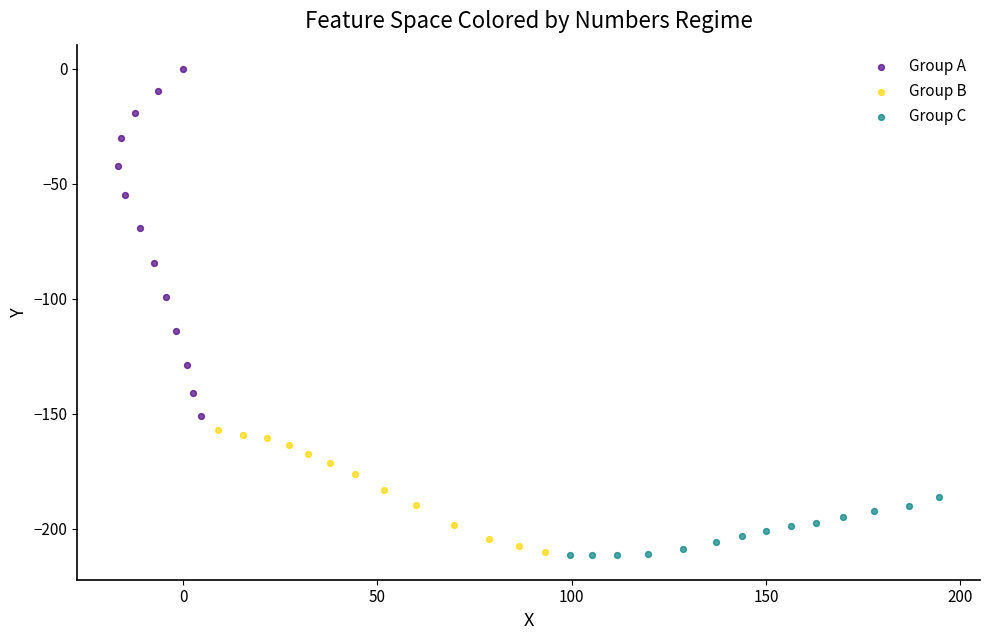

Which series contains the highest Y value?

Group A